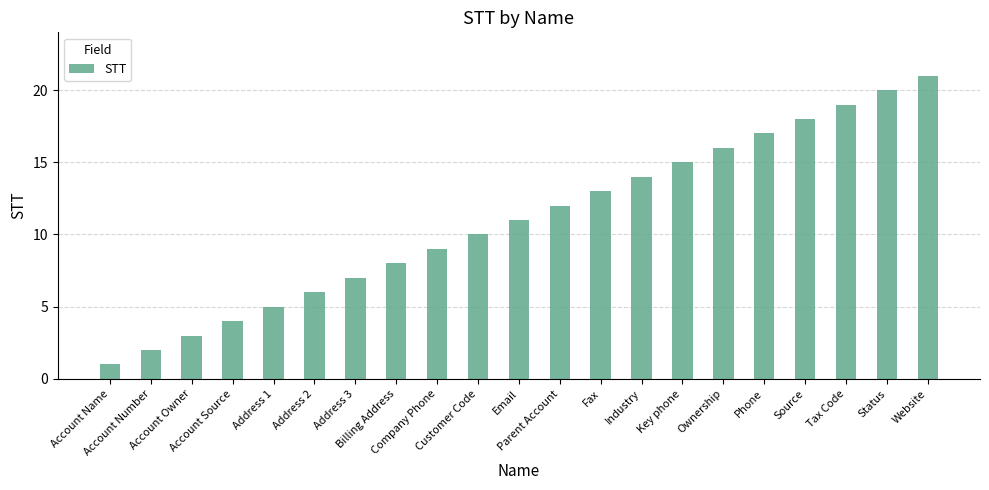

What position from the right is Account Source?

18